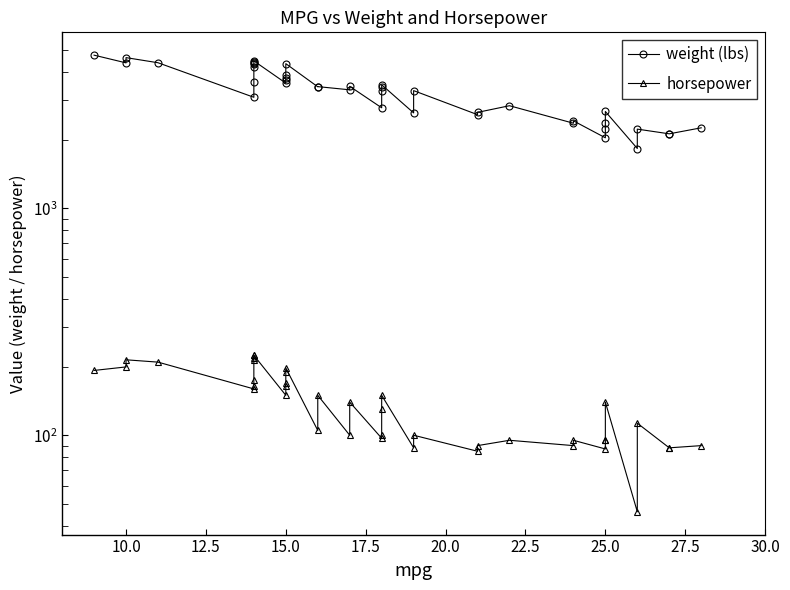

Is the value of horsepower at 25.0 greater than the value of weight (lbs) at 10.0?

No